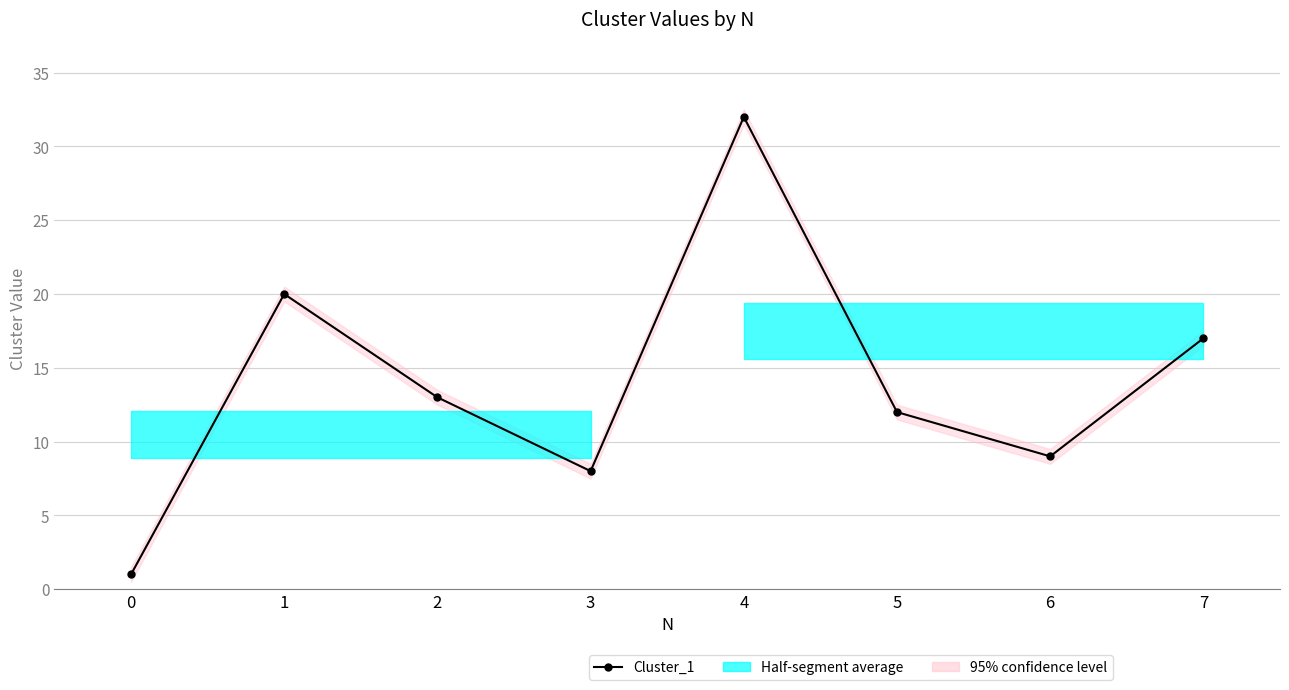

What is the difference between the maximum and minimum values?

31